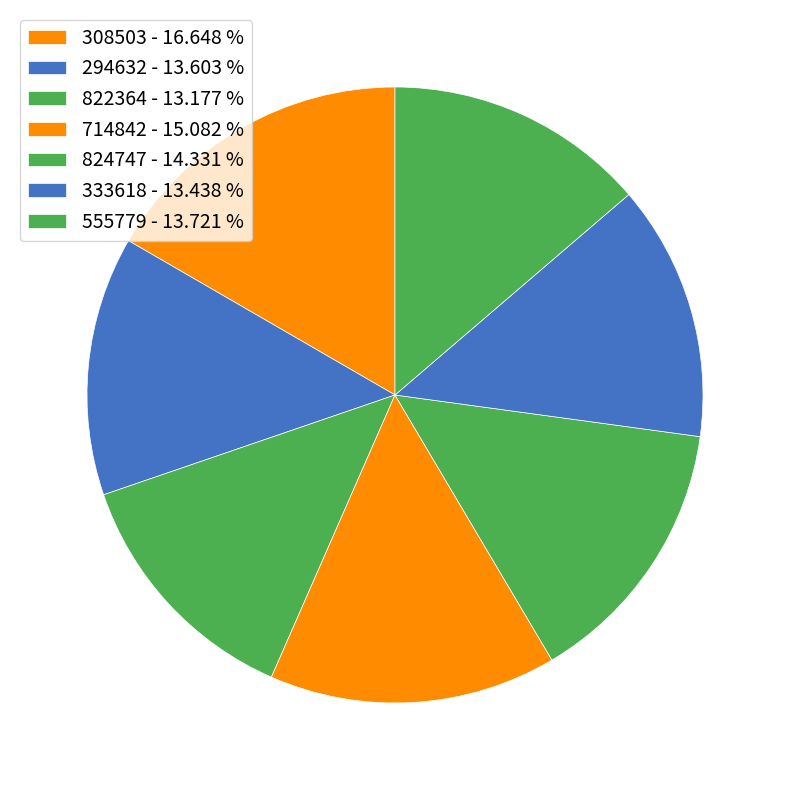

How many segments does this pie chart have?

7